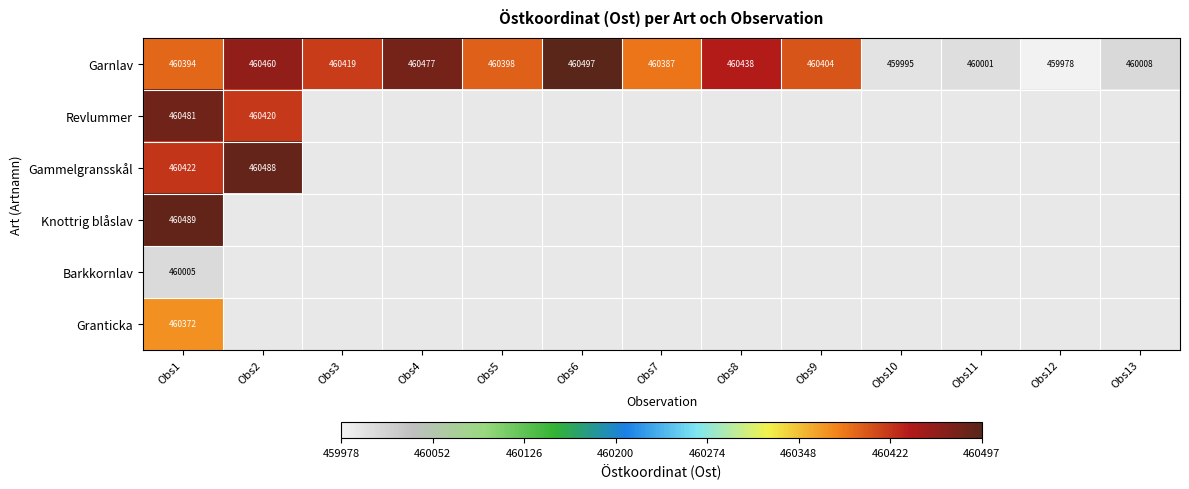

What is the sum of all Garnlav values?

5983856